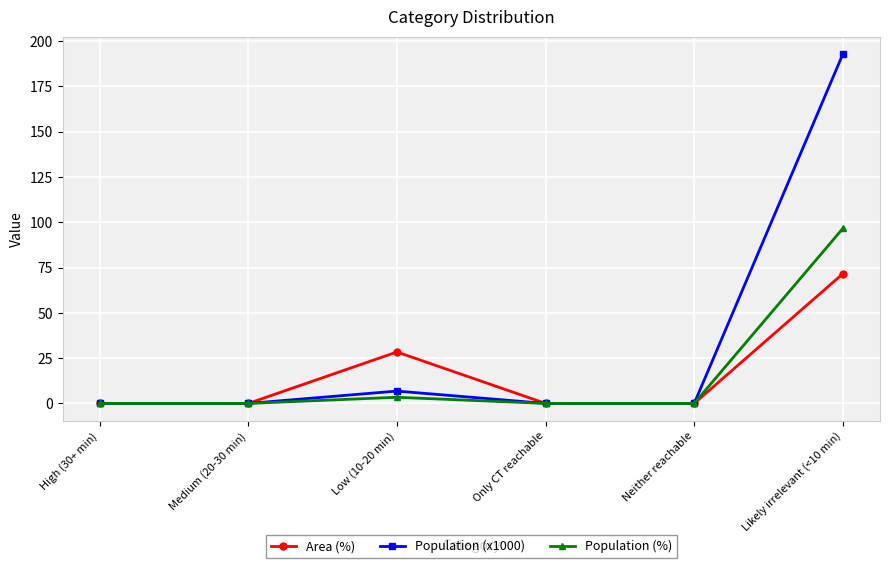

At which category does Area (%) reach its first local peak?

Low (10-20 min)